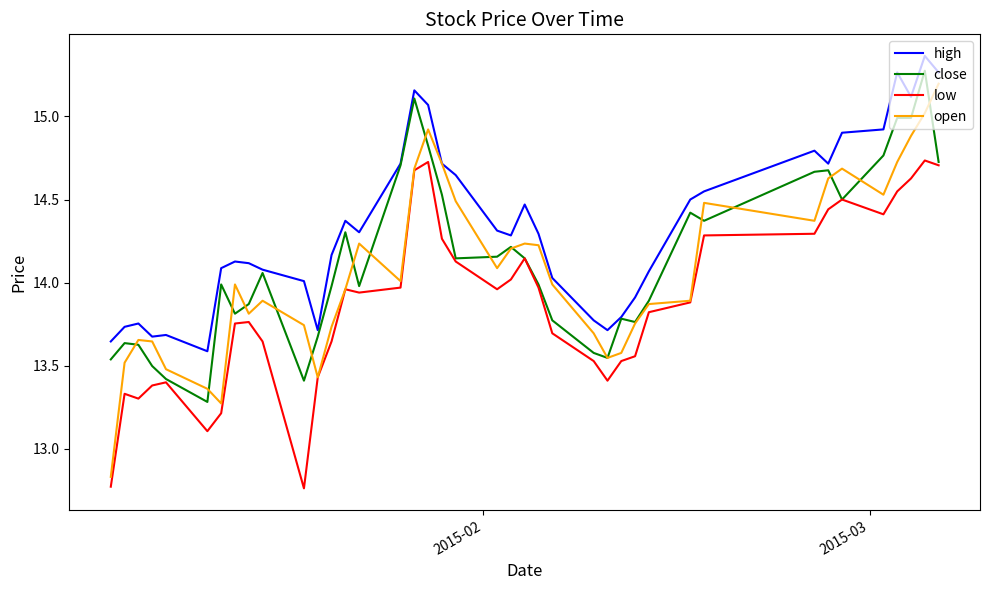

Which series has the largest range (max minus min)?

open